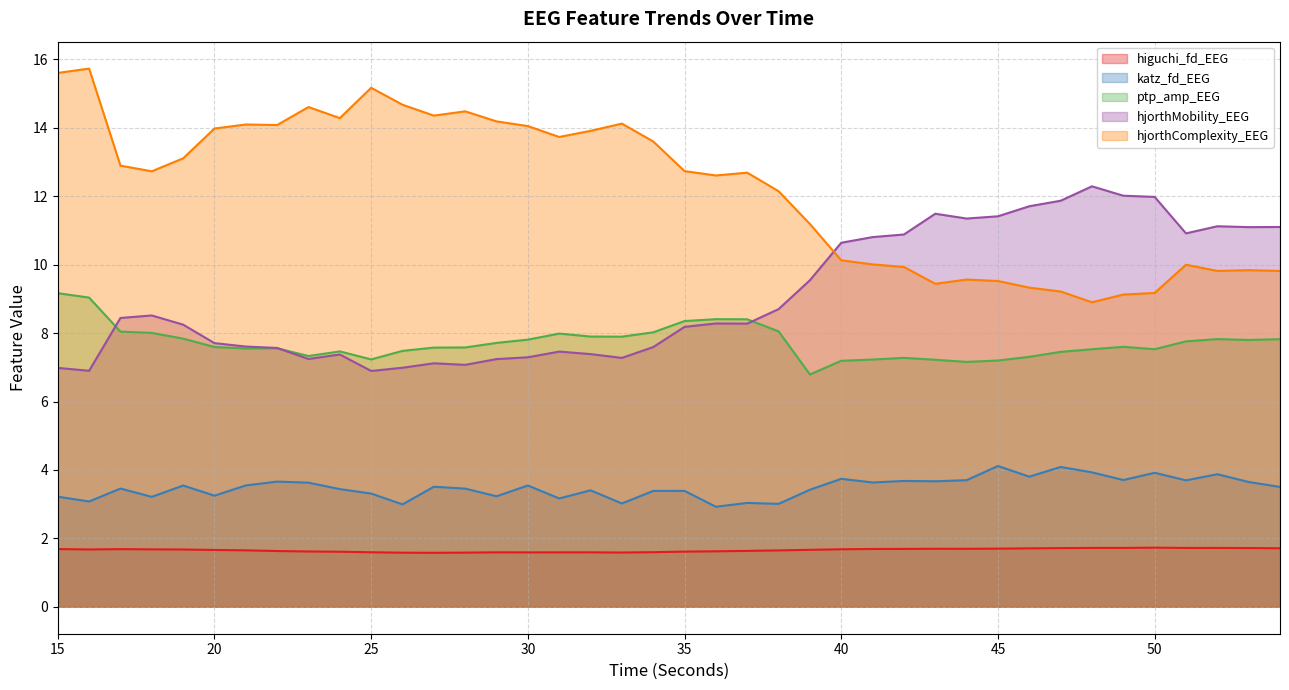

Is it true that higuchi_fd_EEG equals 1.7 at 21?

True